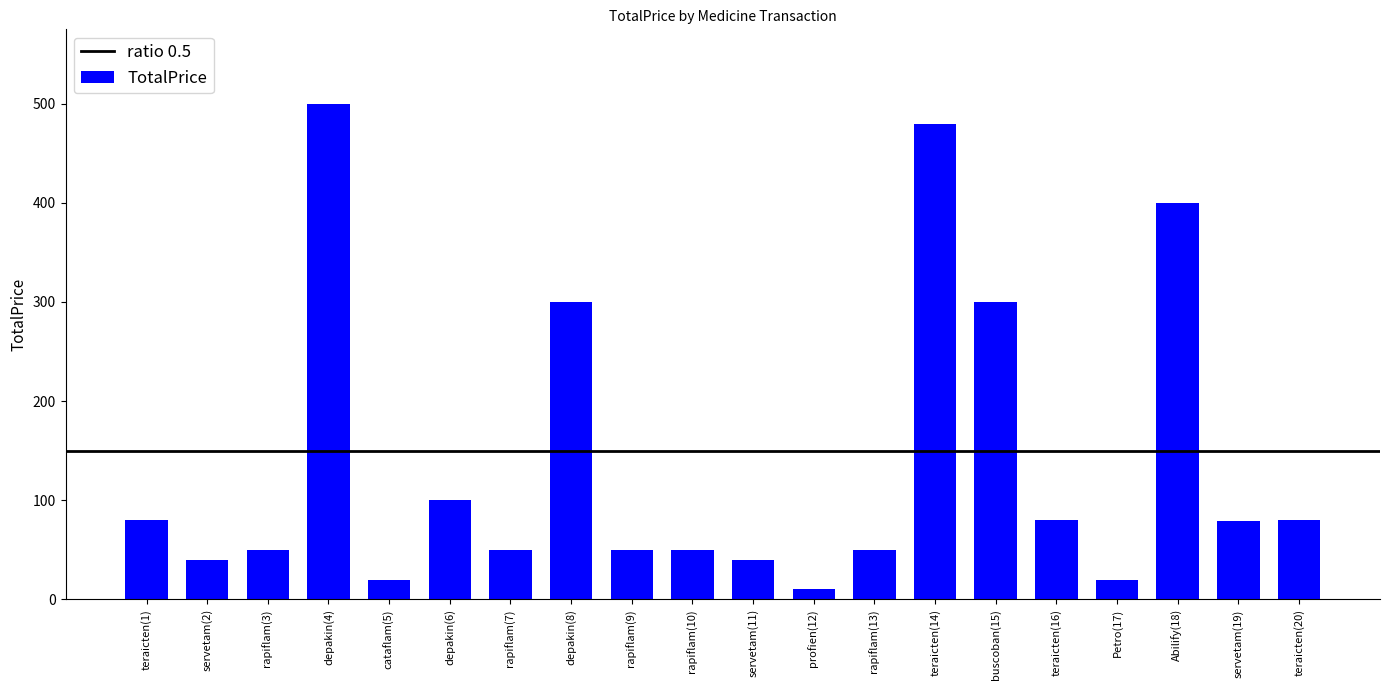

What is the difference between the second highest and second lowest values?

460.0